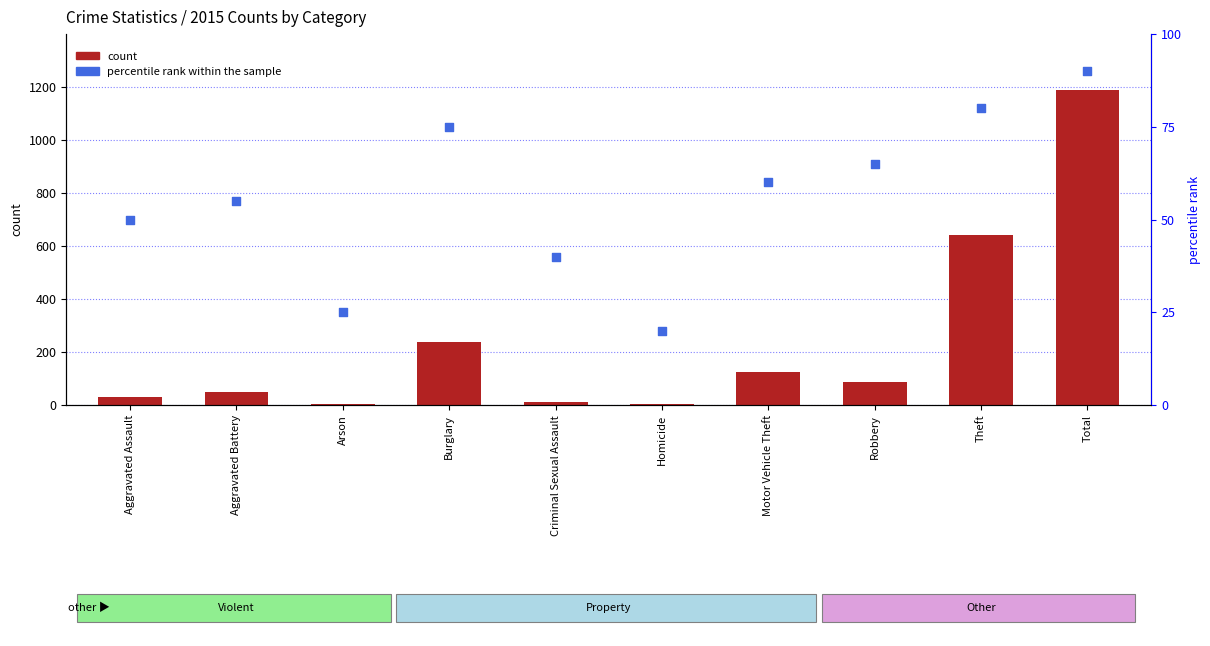

What are all the series names shown in the legend?

count, percentile rank within the sample